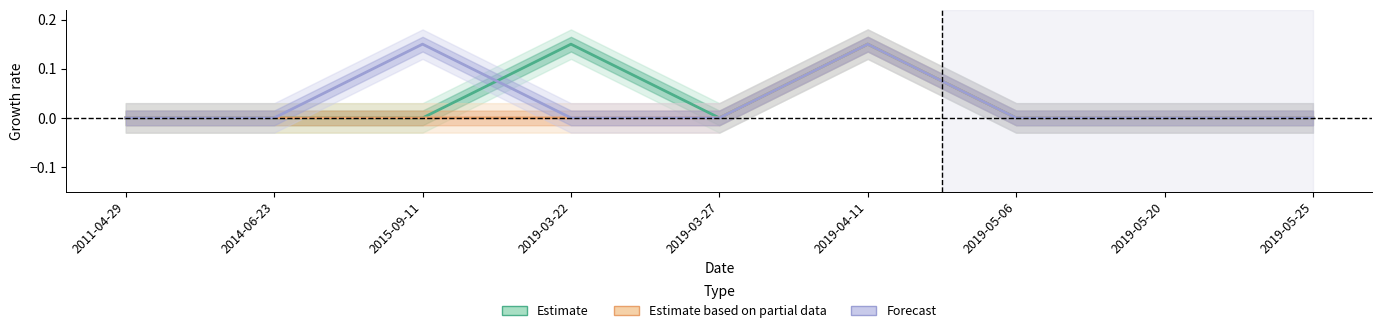

True or false: Forecast has more than 0 points higher than both neighbors.

True